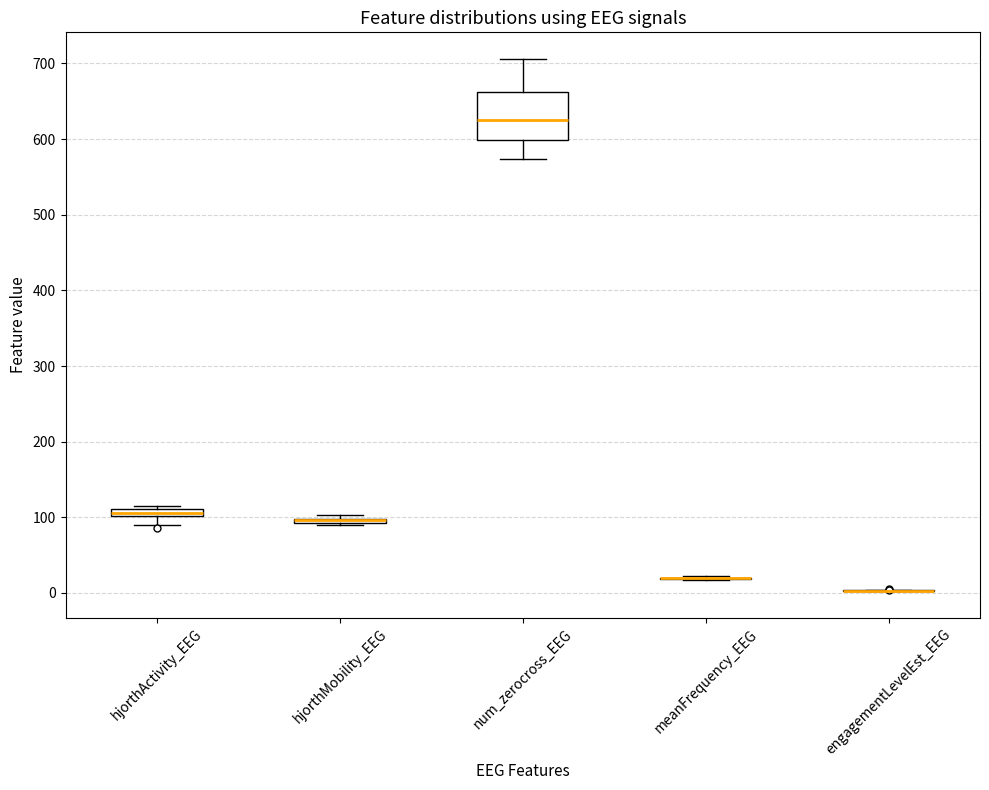

Comparing the boxes themselves (not the whiskers), which one is the tallest?

num_zerocross_EEG